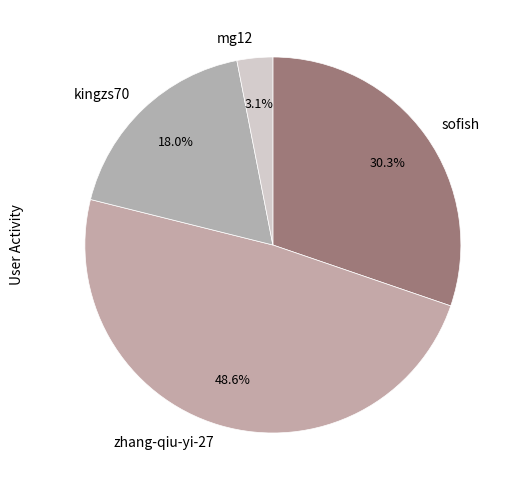

True or false: sofish accounts for 30% of the total.

True